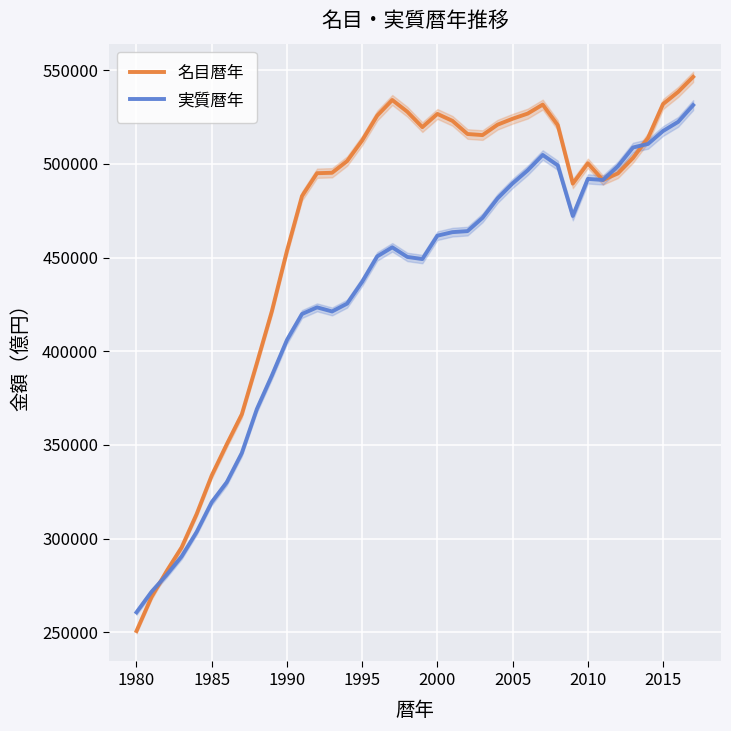

How many values in the 名目暦年 series are below 503175?

19